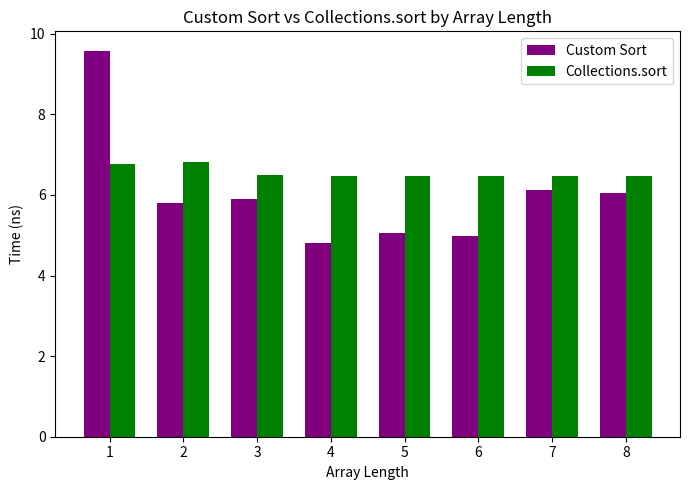

How many bars are there in each group?

2